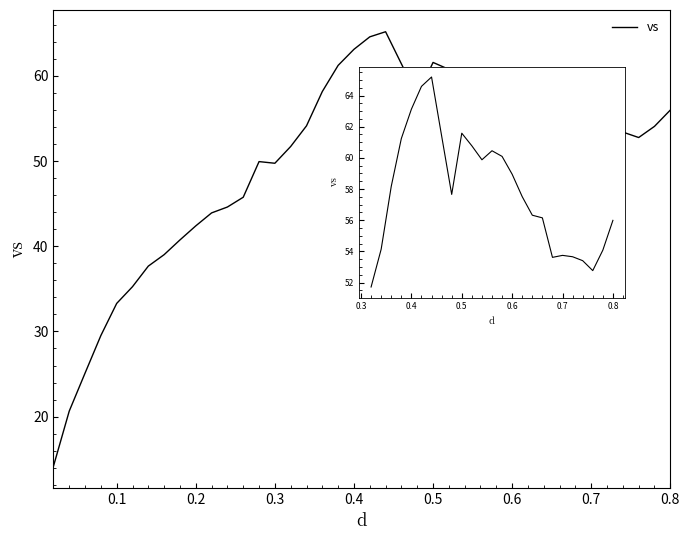

What is the average value?

49.9